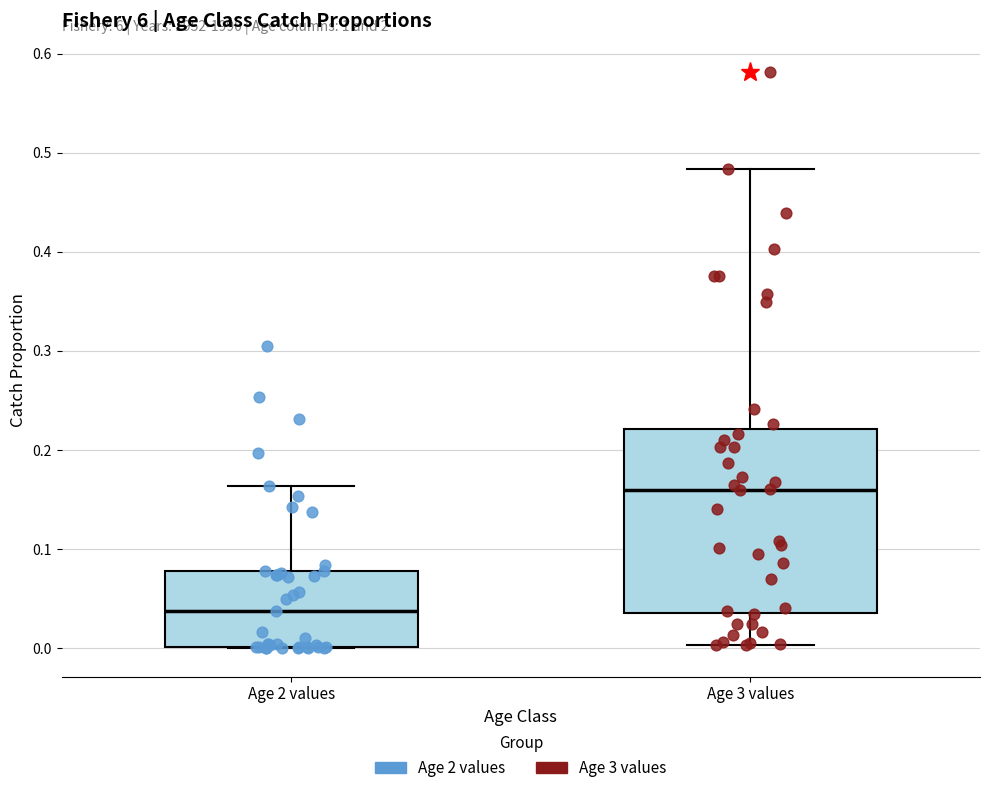

Reading left to right, read every box against the y-axis: the position of its median line, the range the box covers, and the ends of its whiskers. The values are not printed on the chart, so give them approximately, as read against the axis.

Age 2 values: median 0.04, box 0.00 to 0.08, whiskers 0.00 to 0.16
Age 3 values: median 0.16, box 0.04 to 0.22, whiskers 0.00 to 0.48